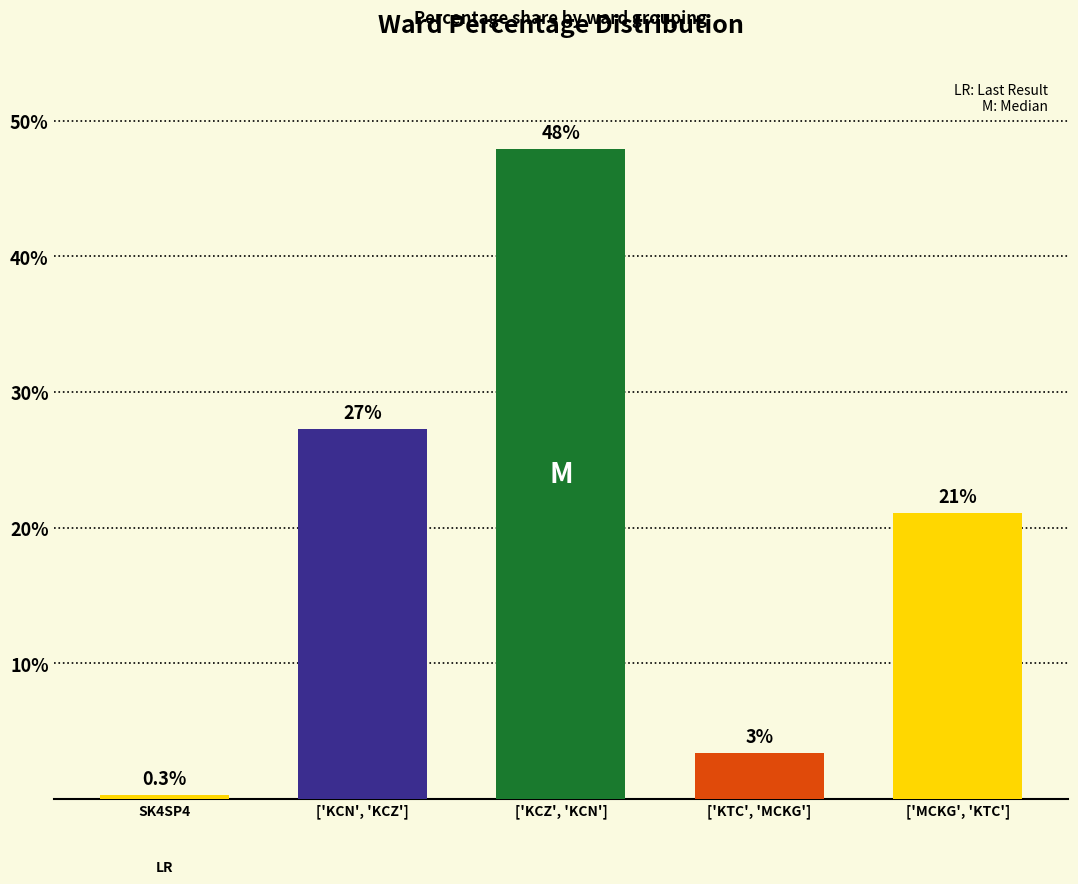

What is the average value?

20.0